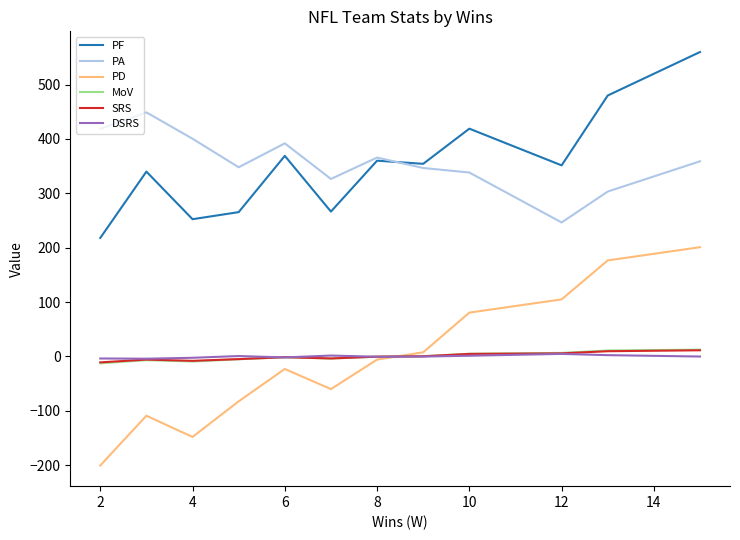

True or false: PF and DSRS cross at least once.

False